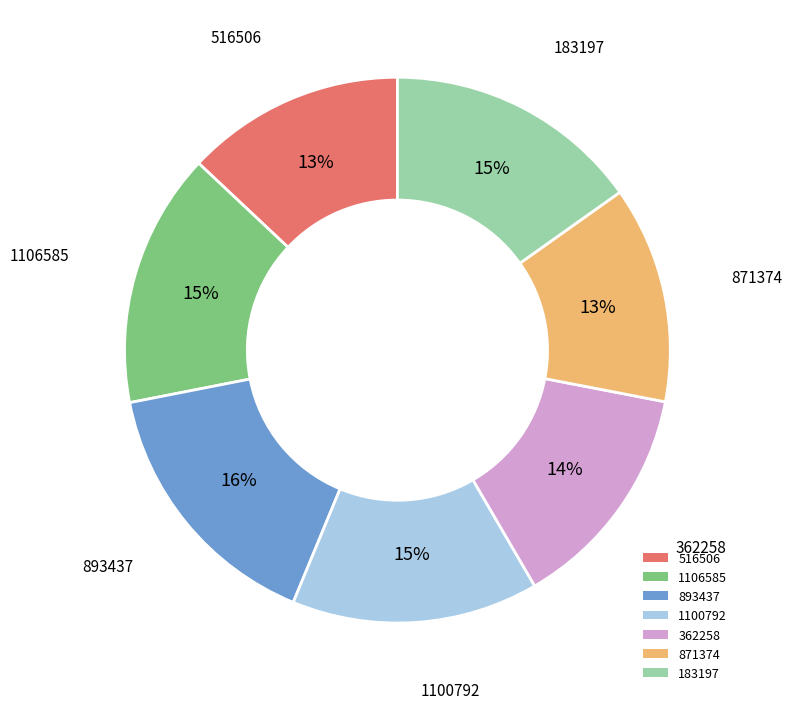

Does 1106585 represent more than half of the total?

No